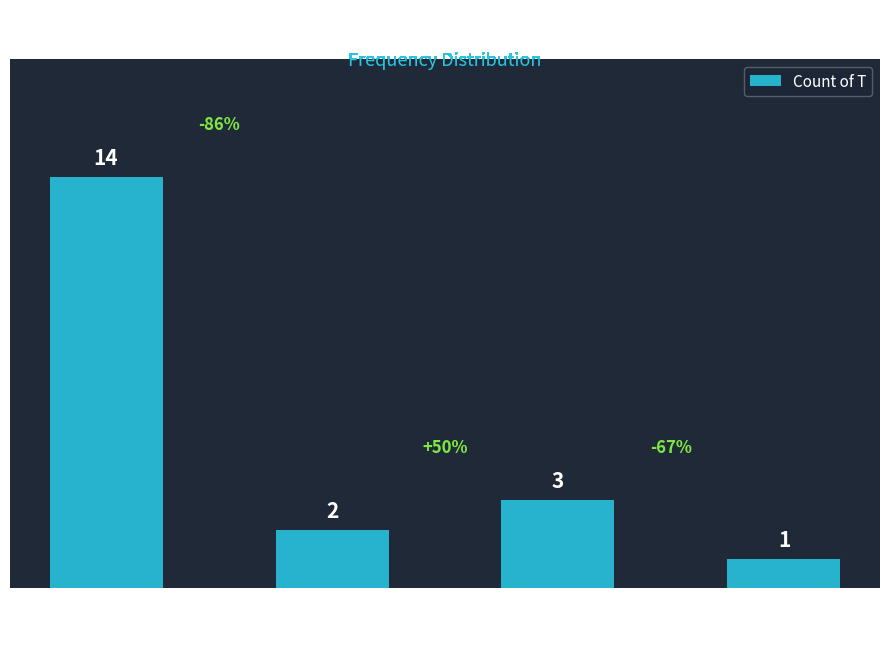

The chart shows a value of 2 at FC = 1. True or false?

True